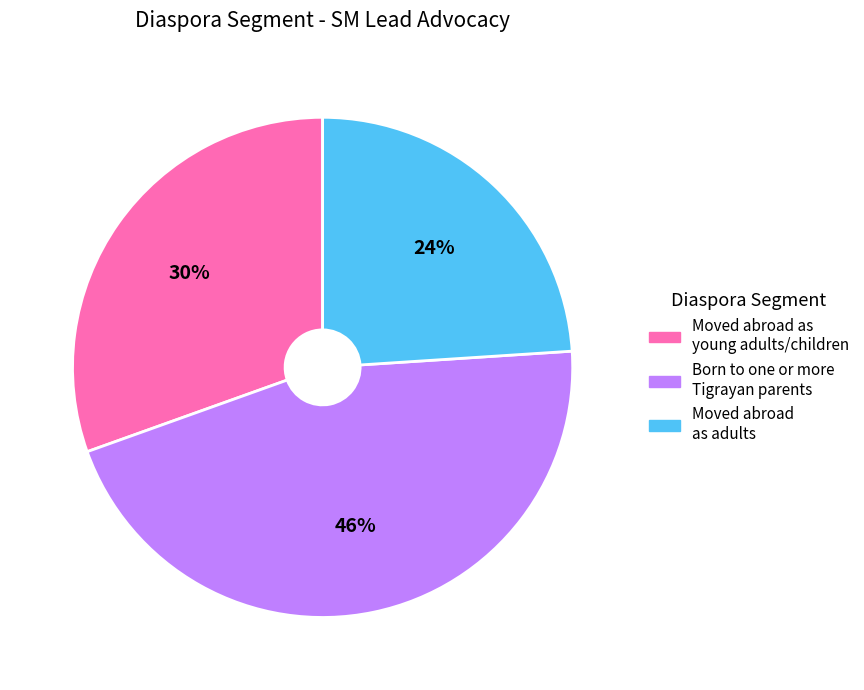

To the nearest percent, what is the average slice percentage?

33%